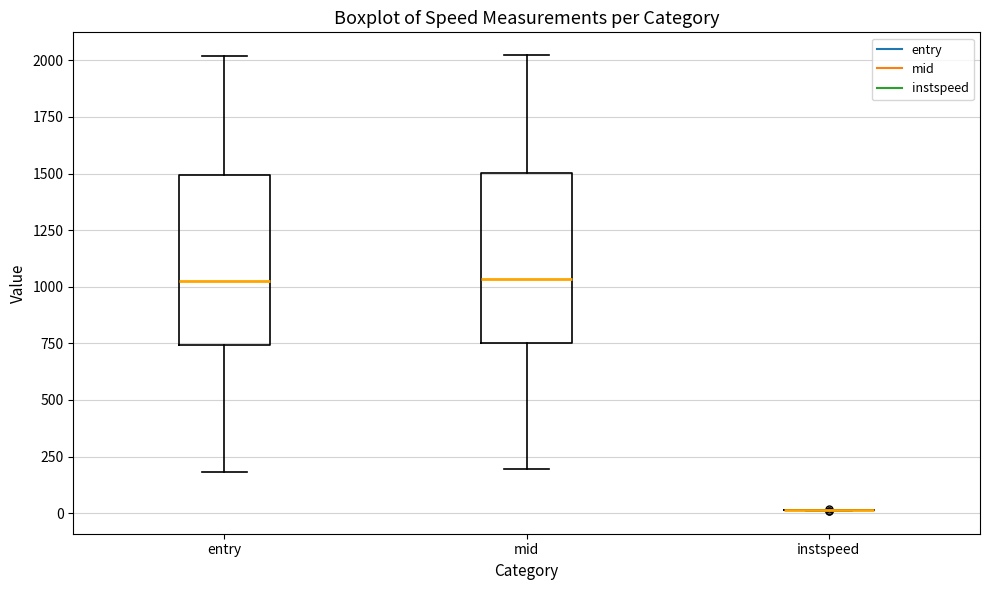

Where does the median line of the box for mid sit on the y-axis? The values are not printed on the chart, so give them approximately, as read against the axis.

1050